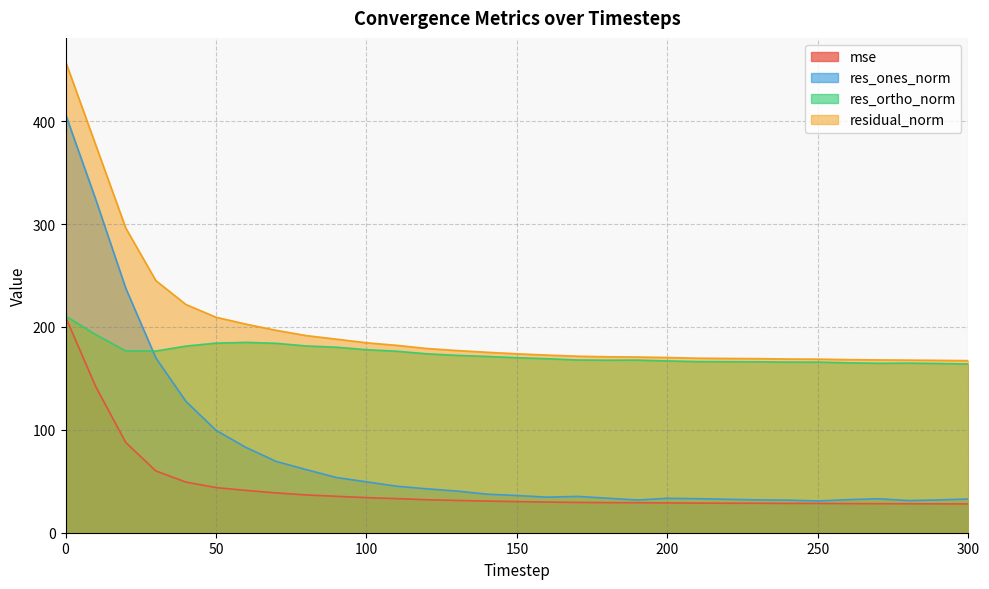

True or false: res_ones_norm has a value of 10.4 at 290.

False